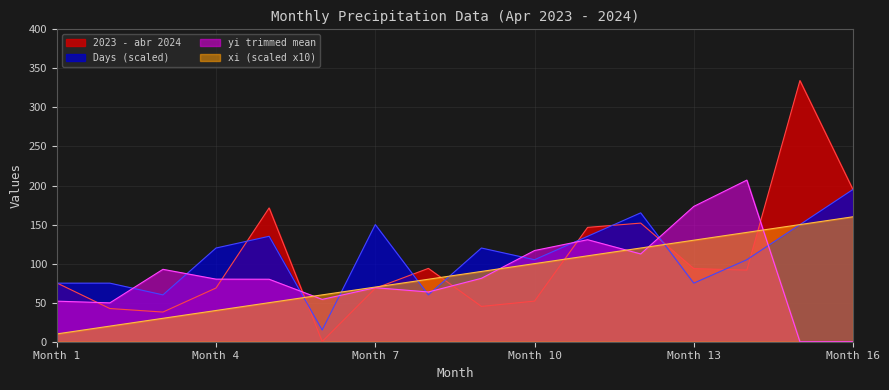

What are all the series names shown in the legend?

2023 - abr 2024, Days (scaled), yi trimmed mean, xi (scaled x10)